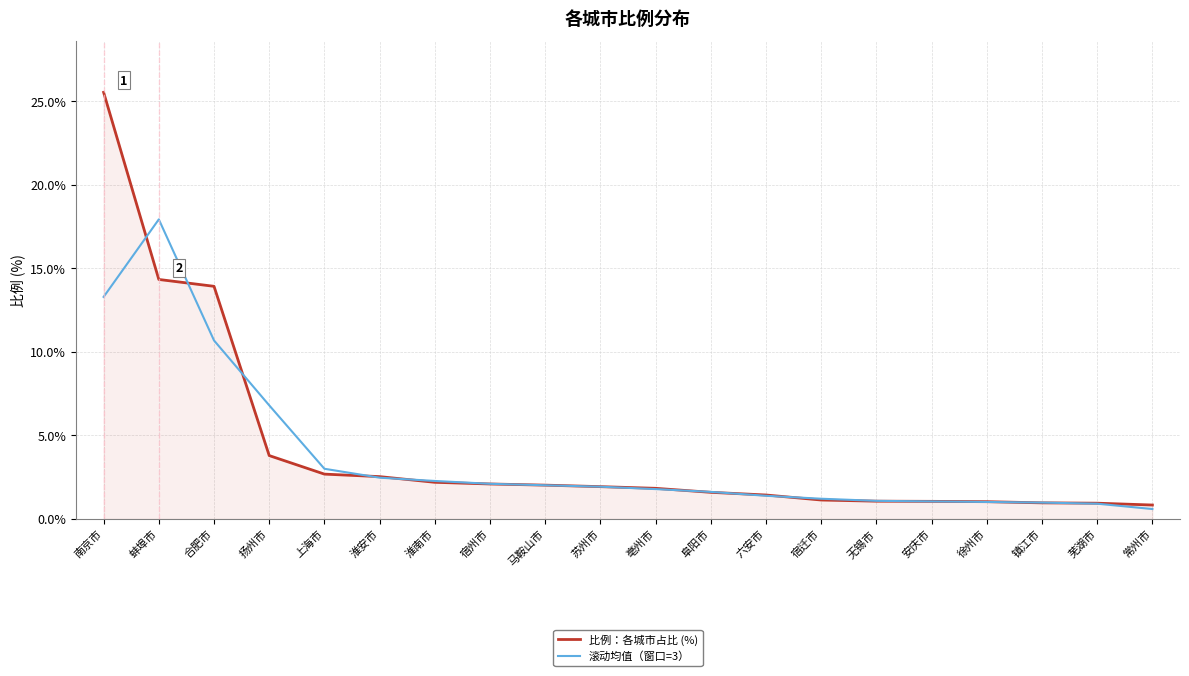

What is the total value across all series at 徐州市?

2.0